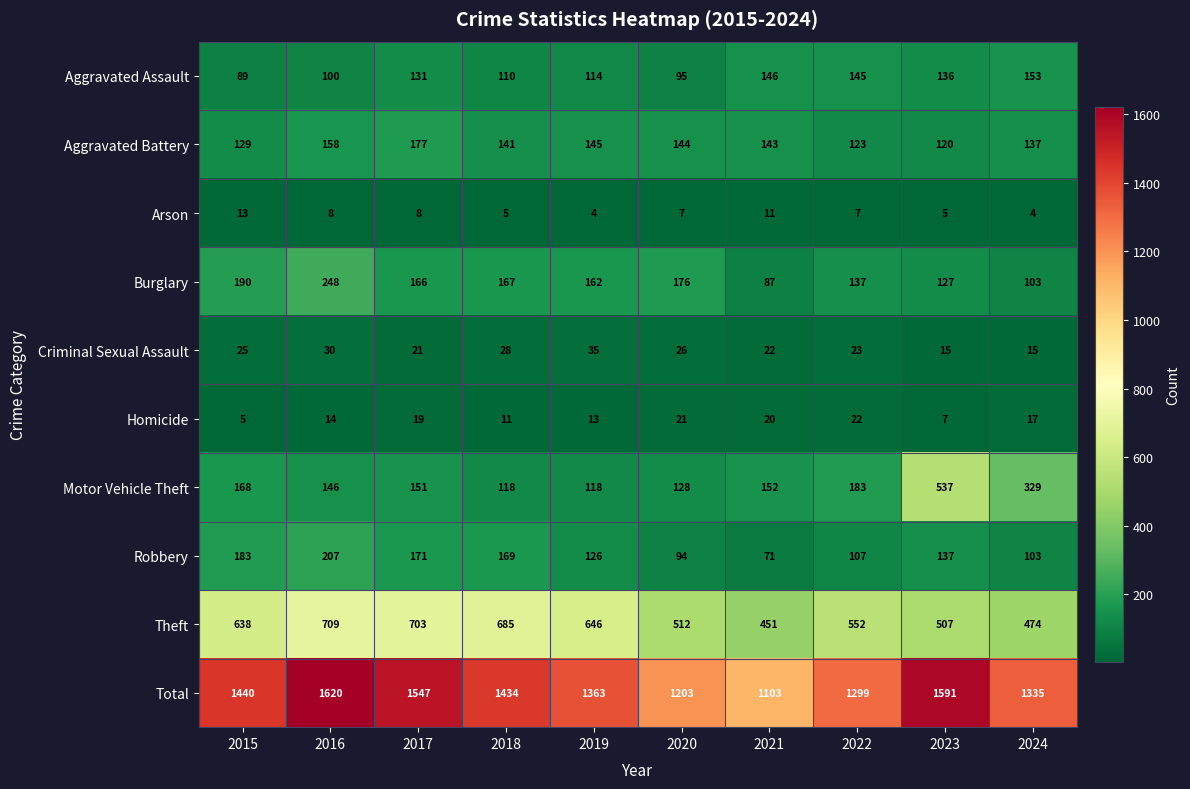

What is the maximum value shown in the chart?

1620